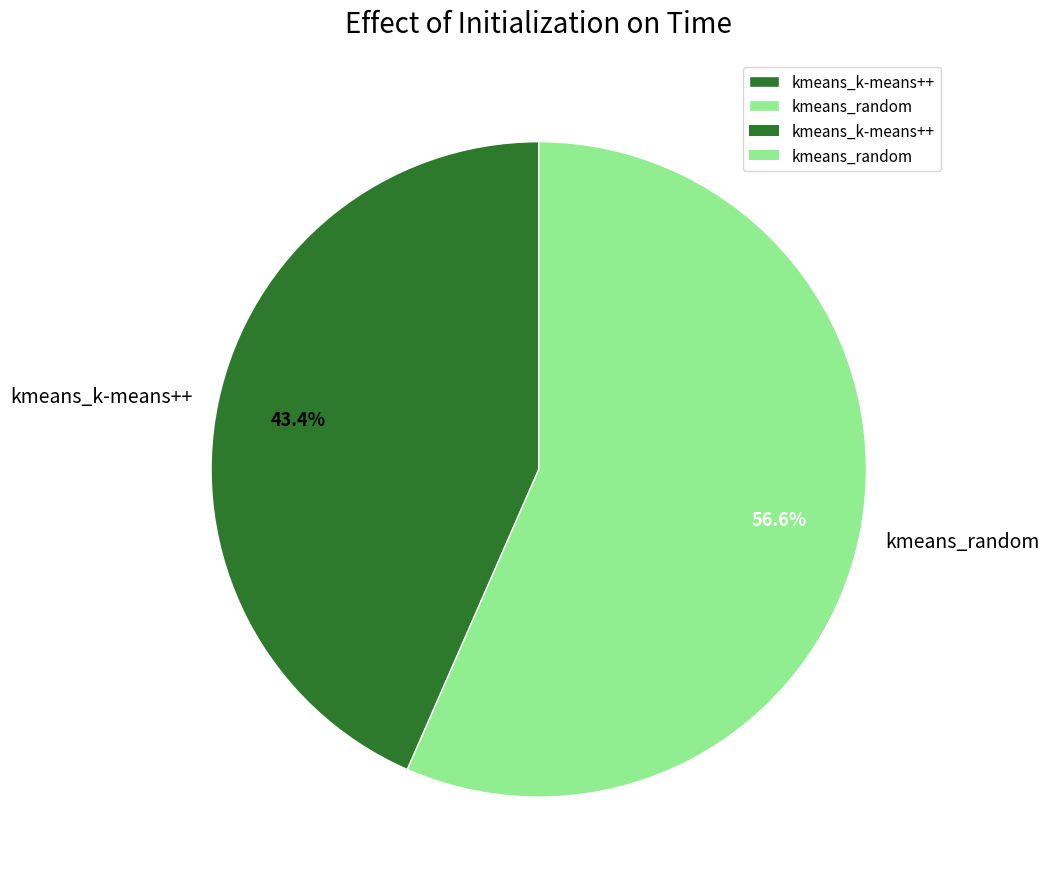

True or false: kmeans_k-means++ accounts for 51% of the total.

False